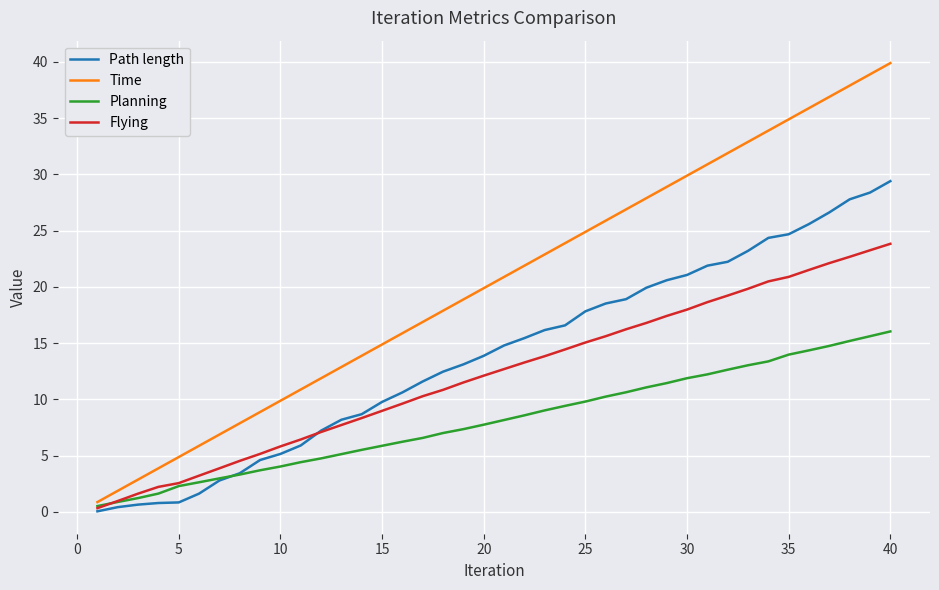

What is the maximum value for Planning?

16.0